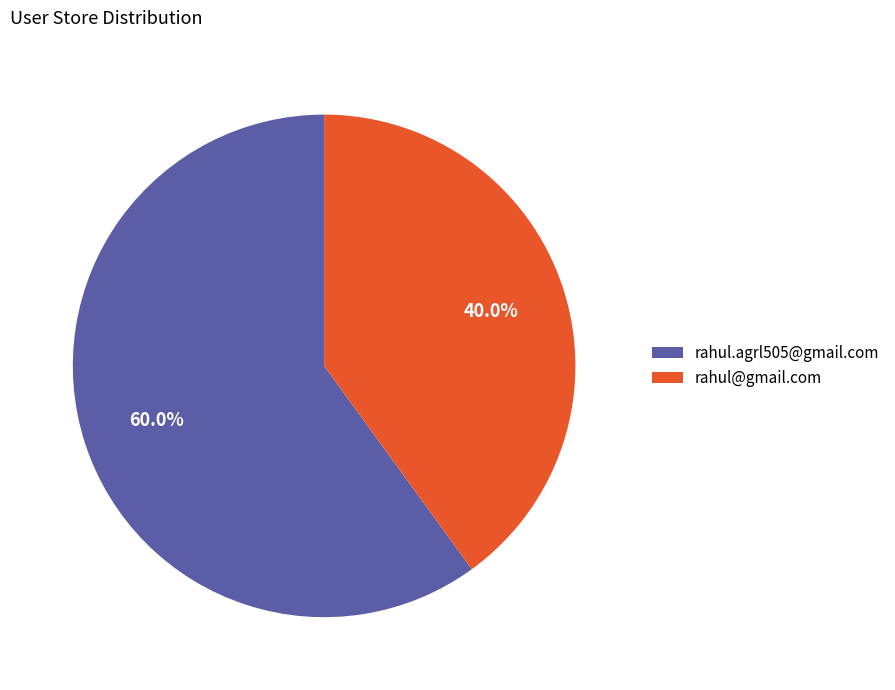

What percentage is the rahul@gmail.com slice, to the nearest percent?

40%